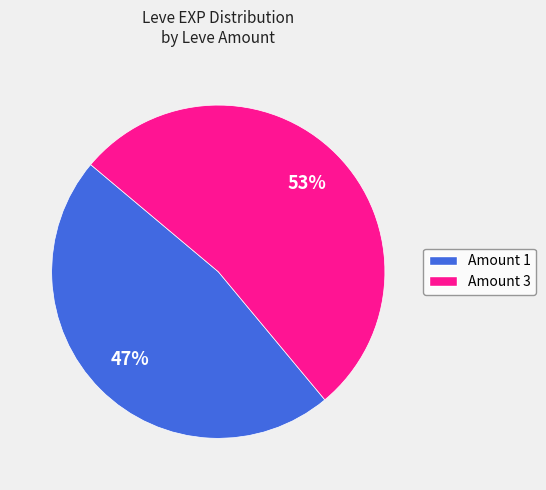

Is there any slice that represents more than half of the pie?

Yes